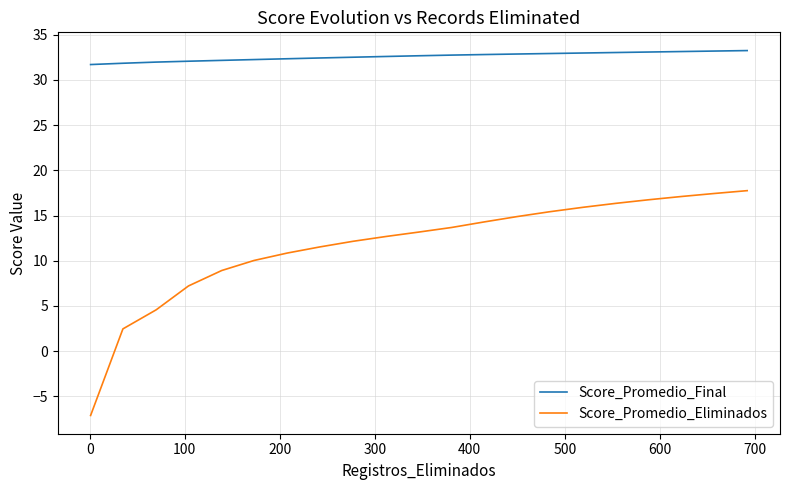

Which series has the largest total across all categories?

Score_Promedio_Final